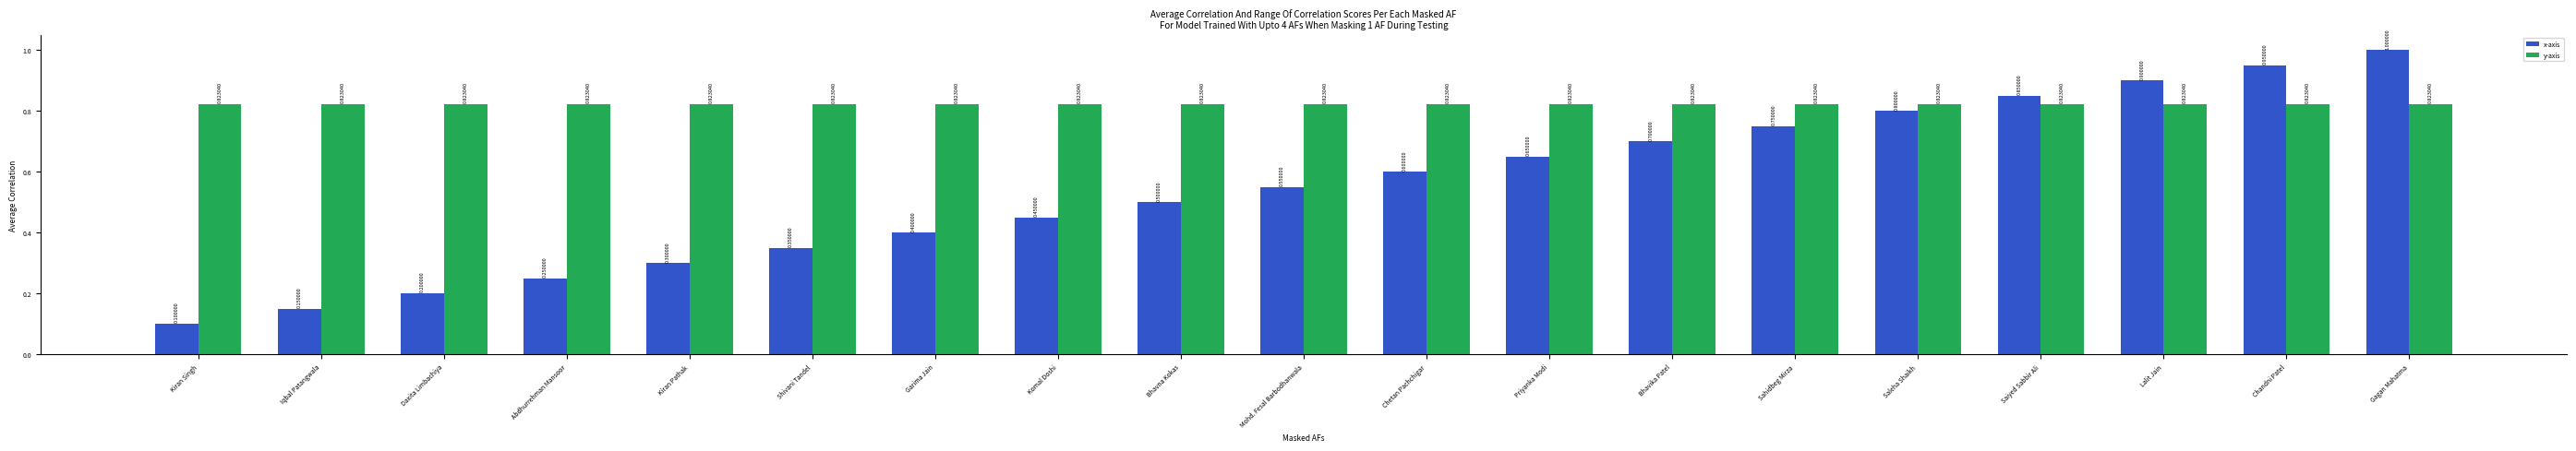

At which category does the chart reach its peak across all series?

Gagan Mahatma